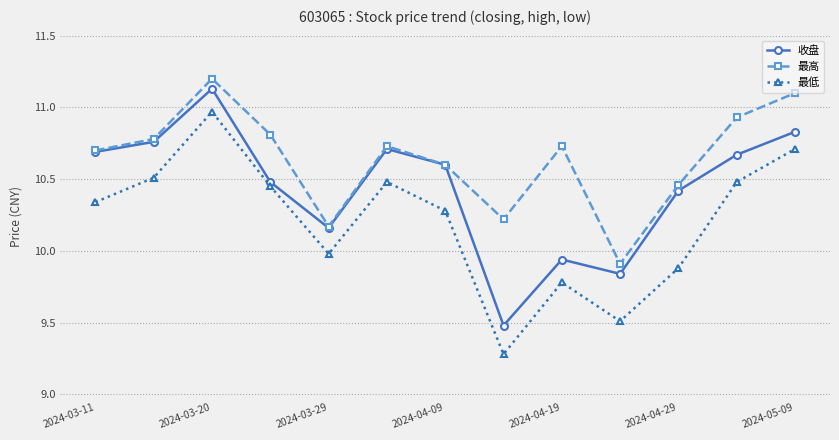

True or false: 最低 and 最高 intersect in this chart.

False